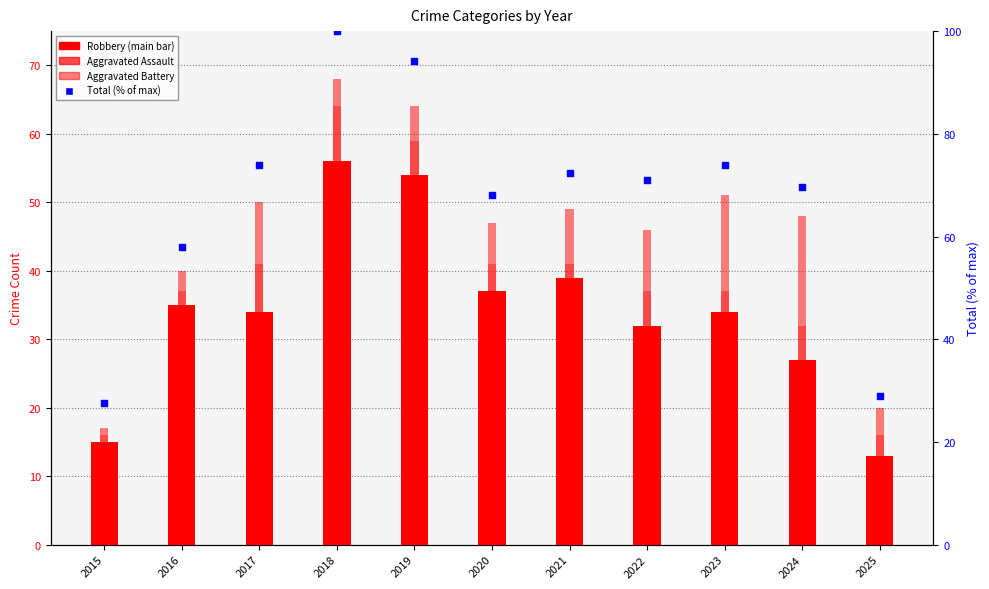

At which category is the sum across all series the highest?

2018